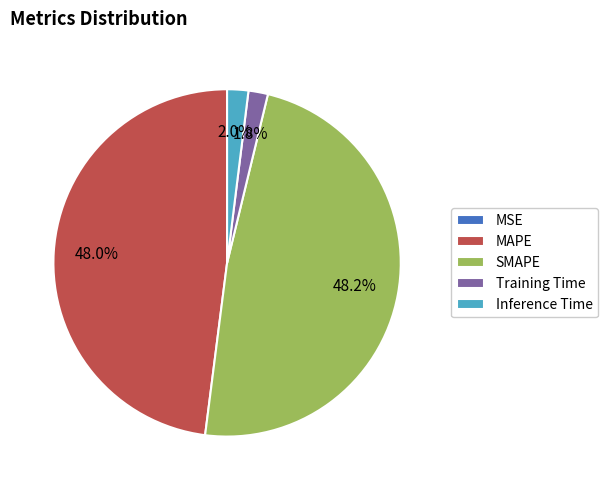

True or false: MAPE accounts for 34% of the total.

False